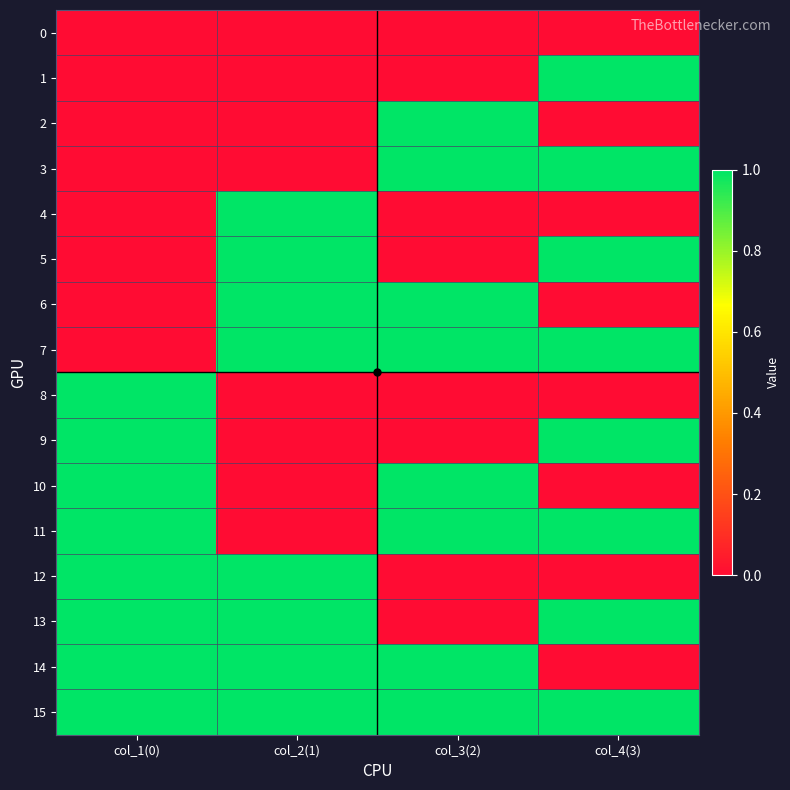

Count the number of data series in this chart.

16